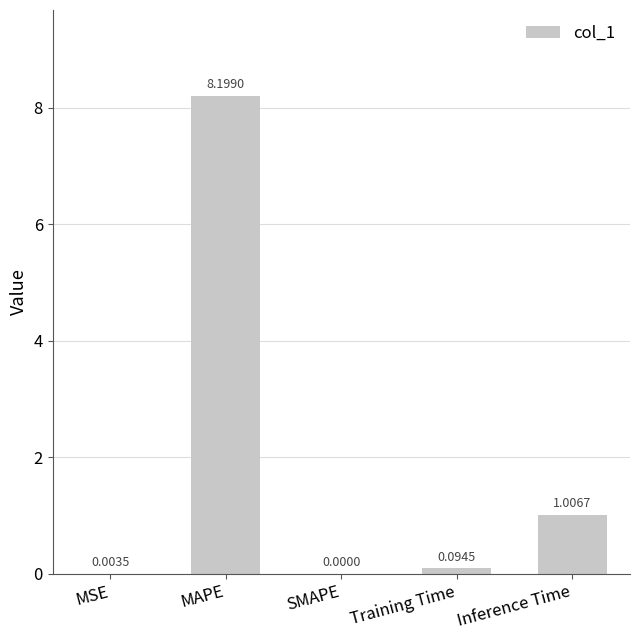

Between Inference Time and MSE, which is larger?

Inference Time